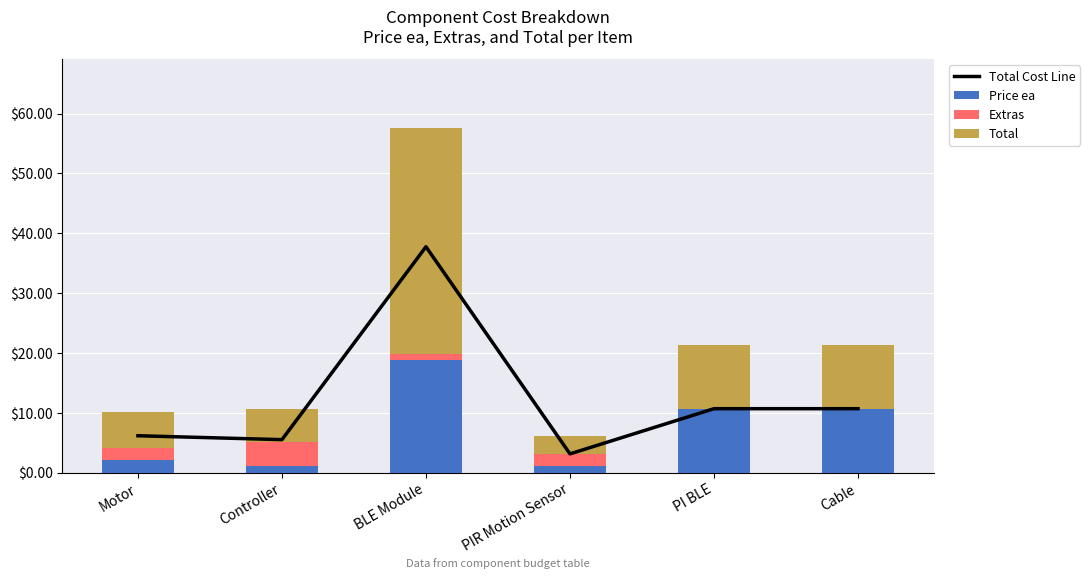

Where is Price ea nearest to the value 9?

PI BLE